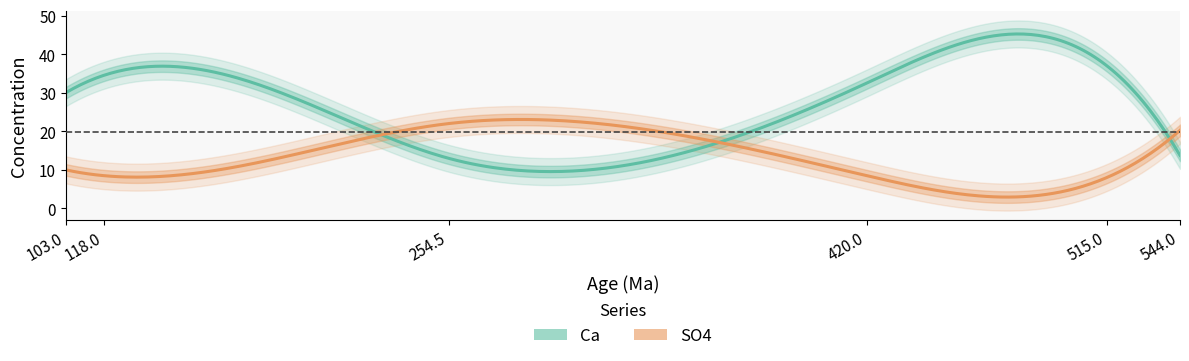

At which category does Ca reach its first local valley?

254.5